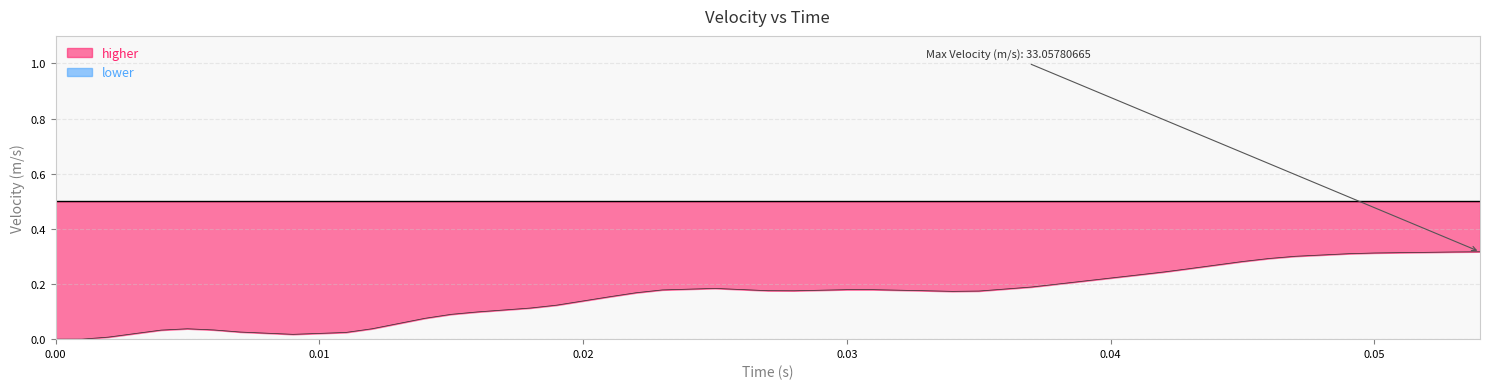

What is the change in value from 0.018 to 0.037?

+0.1